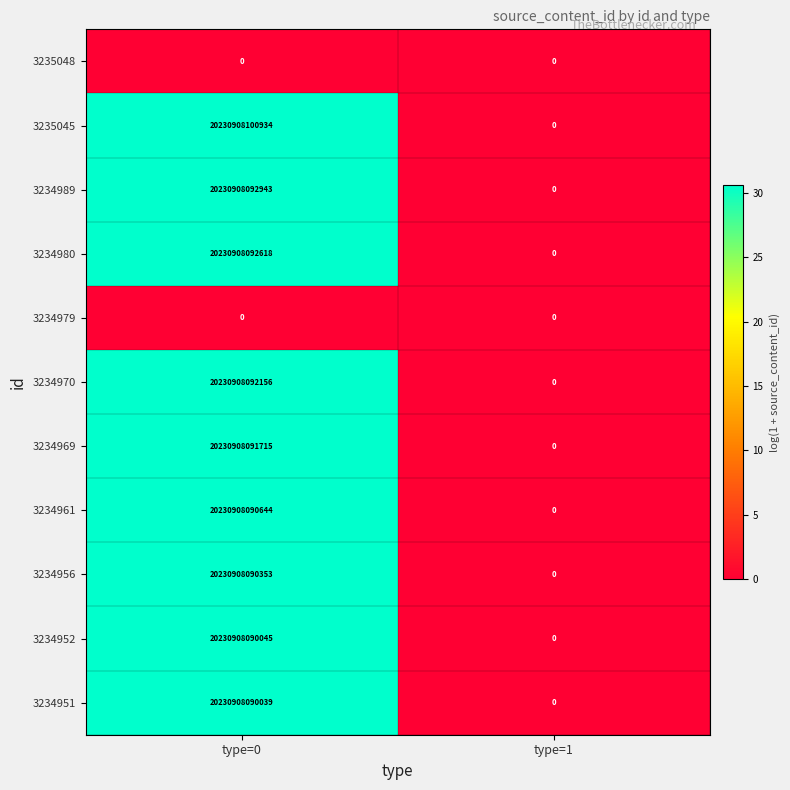

Between type=0 and type=1, which series saw the biggest shift?

3235045